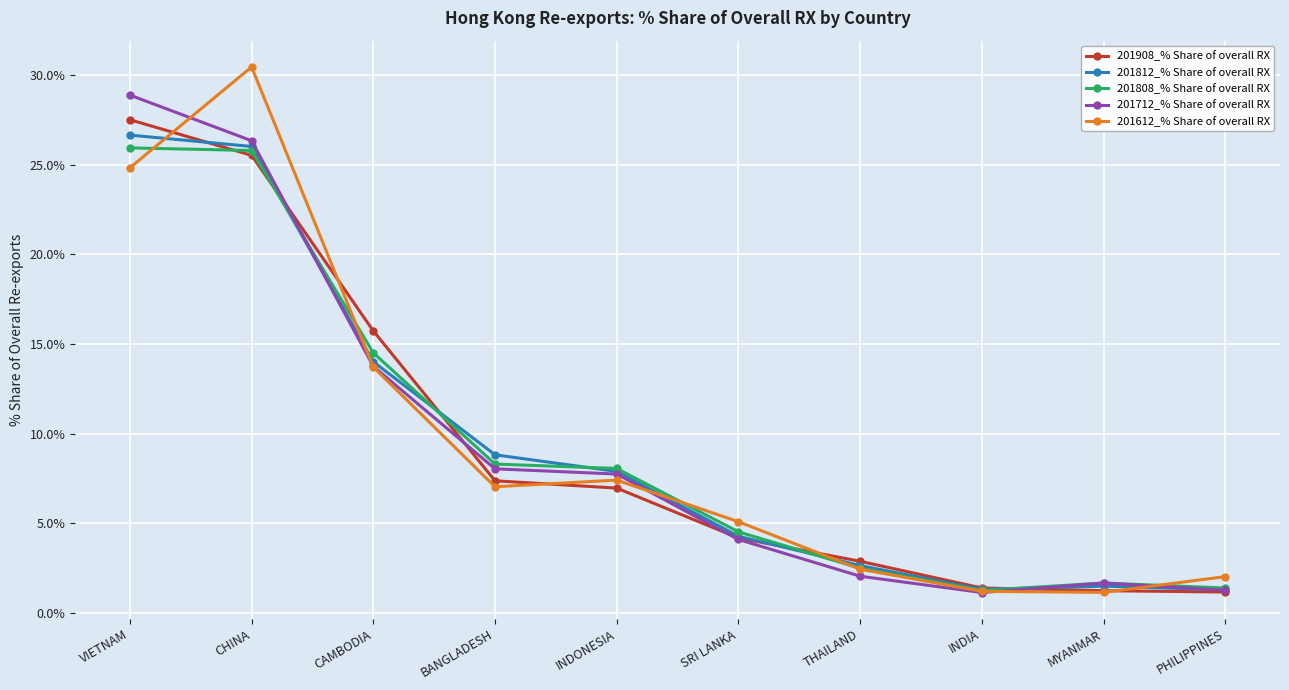

How many data points does each series have?

10